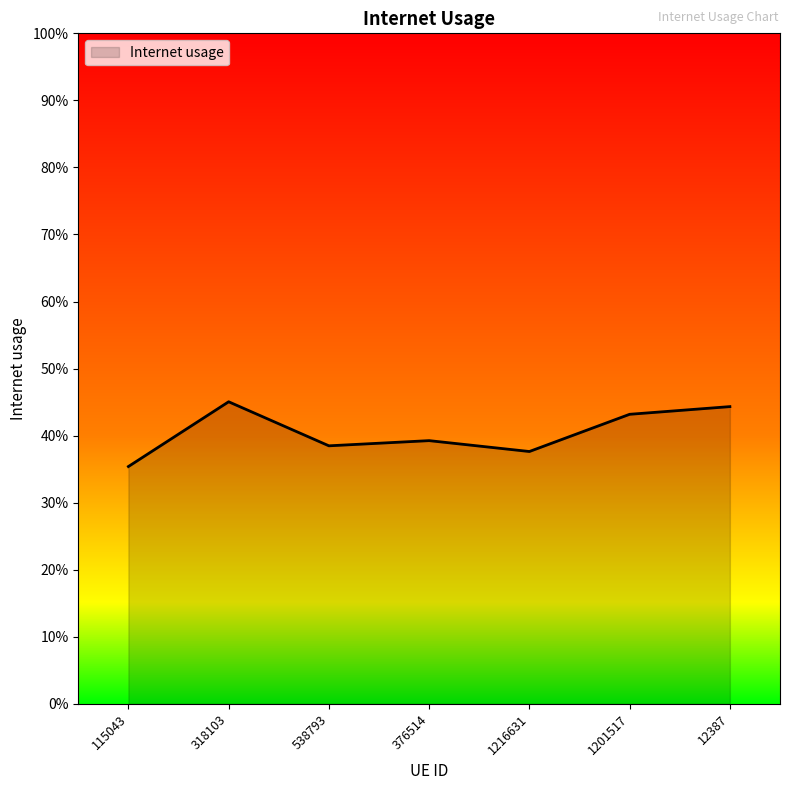

What is the greatest value displayed?

0.5